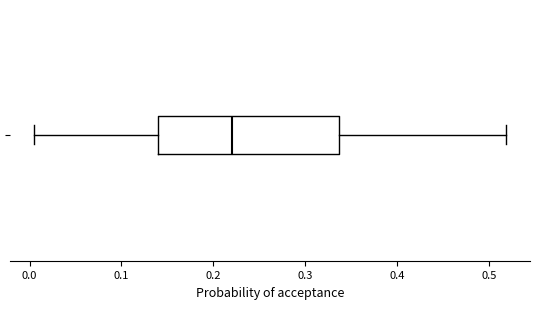

Read this box plot against the x-axis: the position of the median line, the range covered by the box, and the ends of both whiskers. The values are not printed on the chart, so give them approximately, as read against the axis.

median 0.22, box 0.14 to 0.34, whiskers 0.00 to 0.52